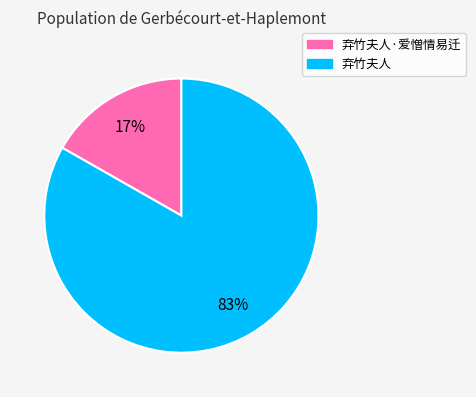

Does any single category account for the majority?

Yes